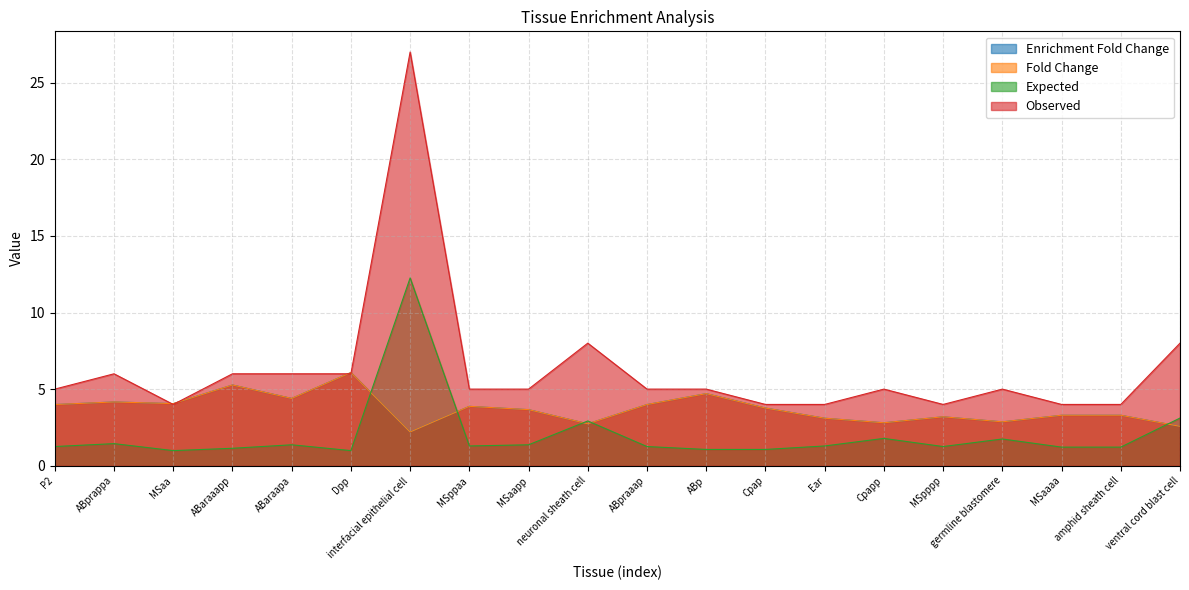

Reading left to right, extract all data points from this chart.

Enrichment Fold Change: 4.0	4.2	4.1	5.3	4.4	6.1	2.2	3.9	3.7	2.7	4.0	4.7	3.8	3.1	2.8	3.2	2.9	3.3	3.3	2.6
Fold Change: 4.0	4.2	4.1	5.3	4.4	6.1	2.2	3.9	3.7	2.7	4.0	4.7	3.8	3.1	2.8	3.2	2.9	3.3	3.3	2.6
Expected: 1.3	1.4	1.0	1.1	1.4	1.0	12.3	1.3	1.4	2.9	1.3	1.1	1.1	1.3	1.8	1.3	1.7	1.2	1.2	3.1
Observed: 5.0	6.0	4.0	6.0	6.0	6.0	27.0	5.0	5.0	8.0	5.0	5.0	4.0	4.0	5.0	4.0	5.0	4.0	4.0	8.0